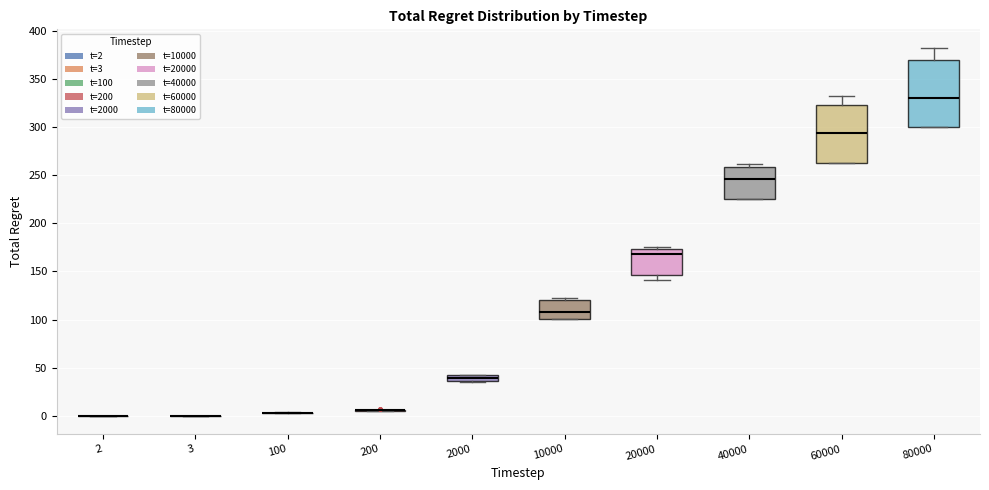

Comparing the boxes themselves (not the whiskers), which one is the tallest?

80000